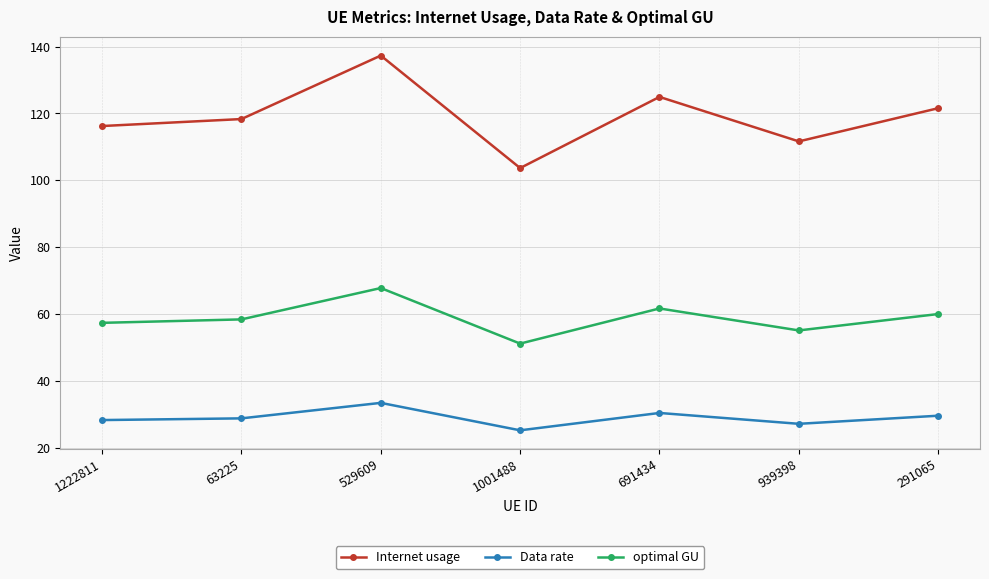

At which category is the sum across all series the highest?

529609